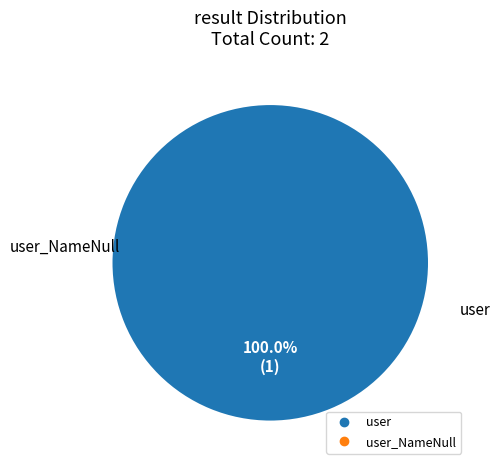

Is there any slice that represents more than half of the pie?

Yes